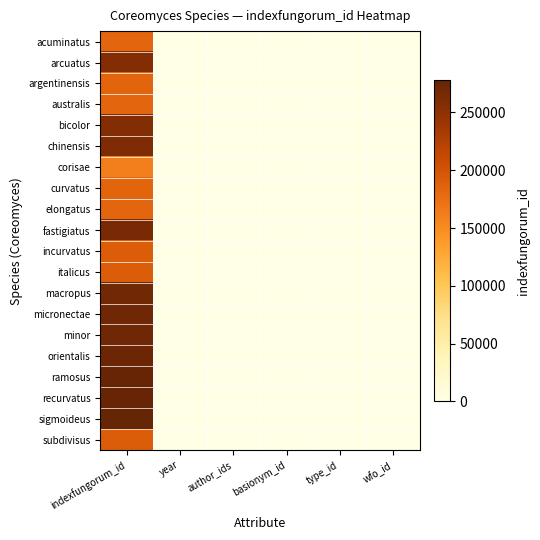

Which category has the highest value across all series?

indexfungorum_id